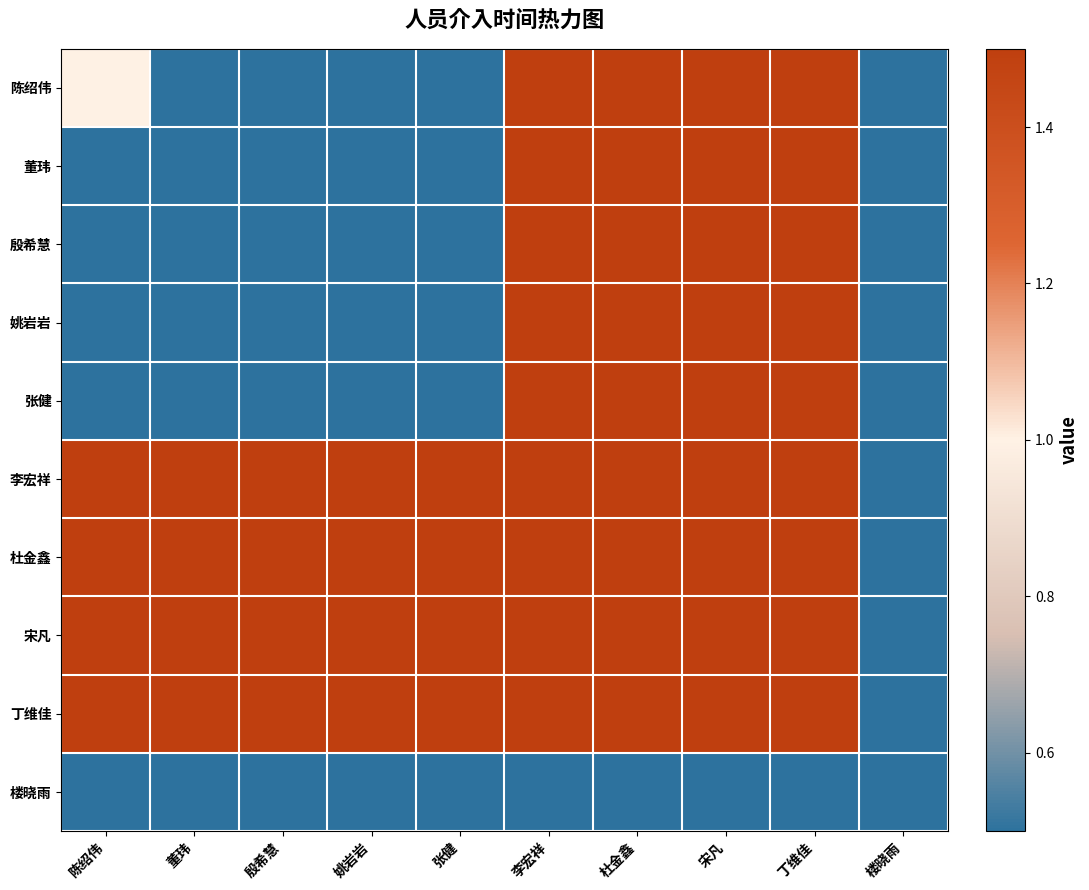

Reading left to right, what are all the values shown in this chart?

陈绍伟: 陈绍伟=1.0	董玮=0.5	殷希慧=0.5	姚岩岩=0.5	张健=0.5	李宏祥=1.5	杜金鑫=1.5	宋凡=1.5	丁维佳=1.5	楼晓雨=0.5
董玮: 陈绍伟=0.5	董玮=0.5	殷希慧=0.5	姚岩岩=0.5	张健=0.5	李宏祥=1.5	杜金鑫=1.5	宋凡=1.5	丁维佳=1.5	楼晓雨=0.5
殷希慧: 陈绍伟=0.5	董玮=0.5	殷希慧=0.5	姚岩岩=0.5	张健=0.5	李宏祥=1.5	杜金鑫=1.5	宋凡=1.5	丁维佳=1.5	楼晓雨=0.5
姚岩岩: 陈绍伟=0.5	董玮=0.5	殷希慧=0.5	姚岩岩=0.5	张健=0.5	李宏祥=1.5	杜金鑫=1.5	宋凡=1.5	丁维佳=1.5	楼晓雨=0.5
张健: 陈绍伟=0.5	董玮=0.5	殷希慧=0.5	姚岩岩=0.5	张健=0.5	李宏祥=1.5	杜金鑫=1.5	宋凡=1.5	丁维佳=1.5	楼晓雨=0.5
李宏祥: 陈绍伟=1.5	董玮=1.5	殷希慧=1.5	姚岩岩=1.5	张健=1.5	李宏祥=1.5	杜金鑫=1.5	宋凡=1.5	丁维佳=1.5	楼晓雨=0.5
杜金鑫: 陈绍伟=1.5	董玮=1.5	殷希慧=1.5	姚岩岩=1.5	张健=1.5	李宏祥=1.5	杜金鑫=1.5	宋凡=1.5	丁维佳=1.5	楼晓雨=0.5
宋凡: 陈绍伟=1.5	董玮=1.5	殷希慧=1.5	姚岩岩=1.5	张健=1.5	李宏祥=1.5	杜金鑫=1.5	宋凡=1.5	丁维佳=1.5	楼晓雨=0.5
丁维佳: 陈绍伟=1.5	董玮=1.5	殷希慧=1.5	姚岩岩=1.5	张健=1.5	李宏祥=1.5	杜金鑫=1.5	宋凡=1.5	丁维佳=1.5	楼晓雨=0.5
楼晓雨: 陈绍伟=0.5	董玮=0.5	殷希慧=0.5	姚岩岩=0.5	张健=0.5	李宏祥=0.5	杜金鑫=0.5	宋凡=0.5	丁维佳=0.5	楼晓雨=0.5